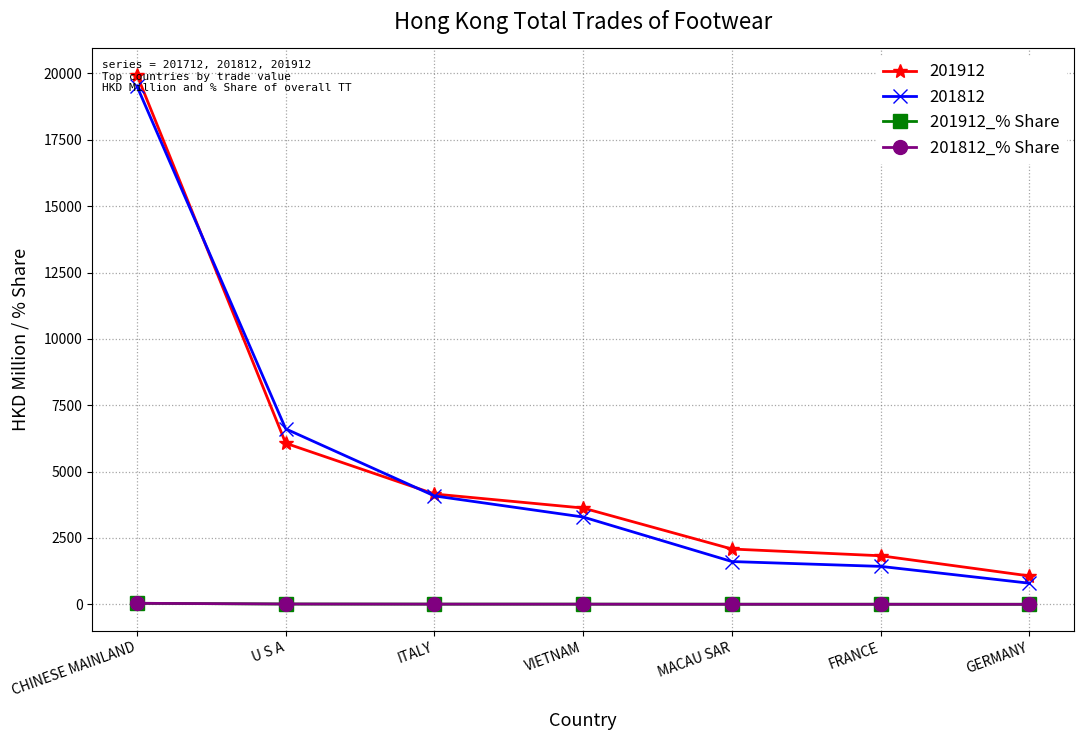

What is the approximate value of 201912_% Share at GERMANY?

2.1